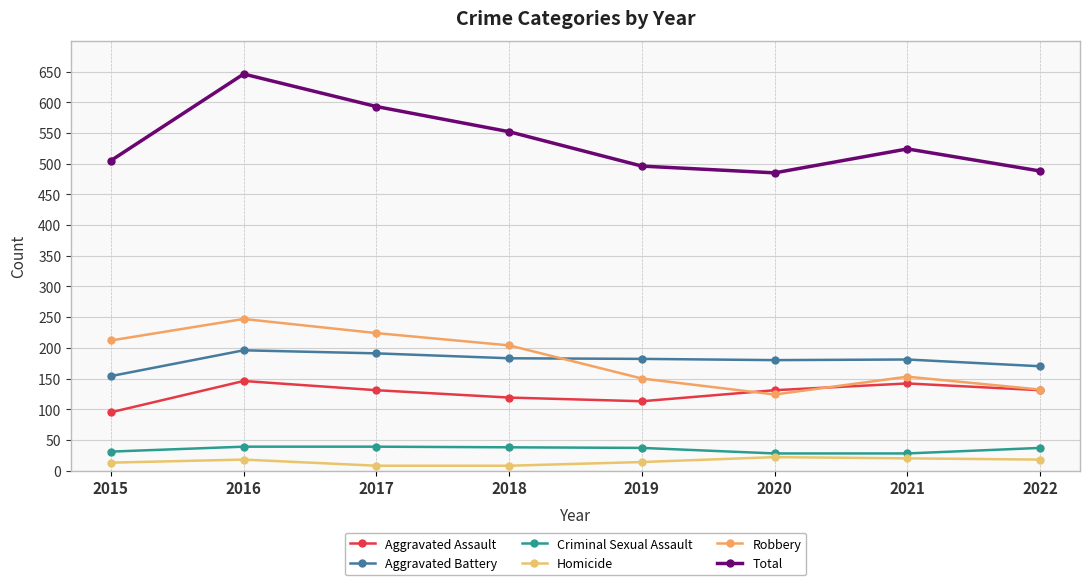

Is it true that Criminal Sexual Assault equals 37 at 2019?

True